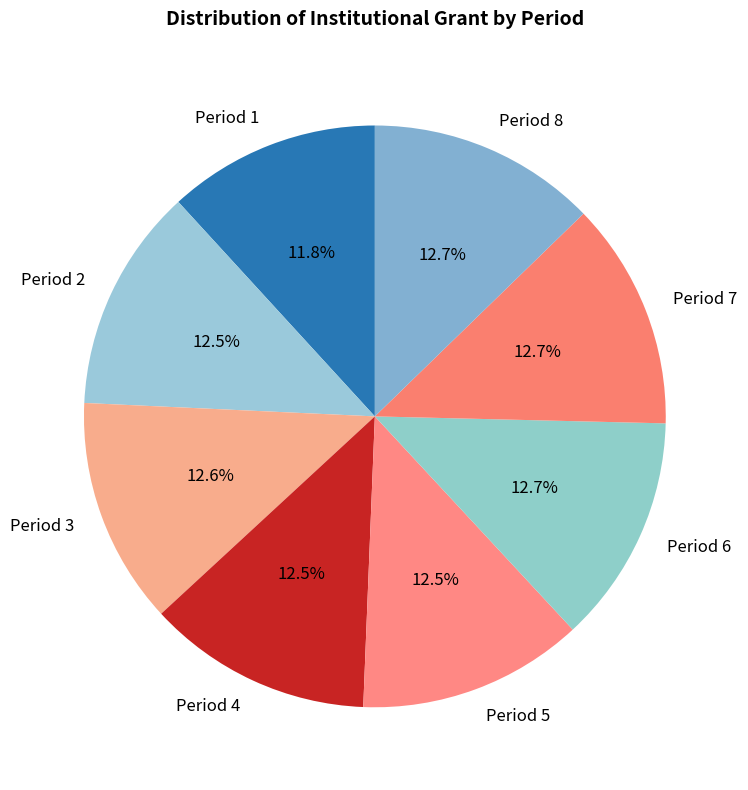

Which slice is the smallest?

Period 1